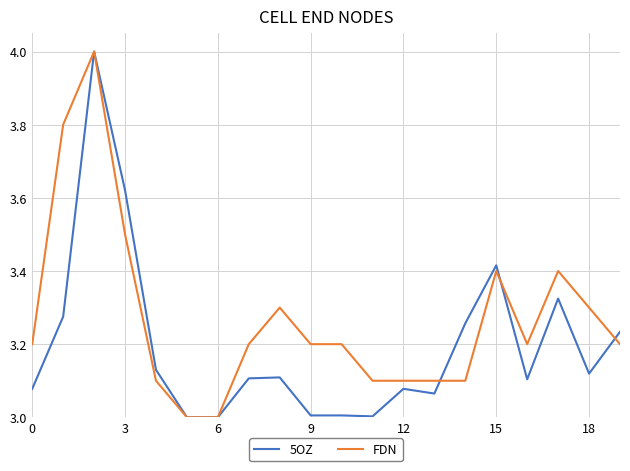

Which series has the largest total across all categories?

FDN